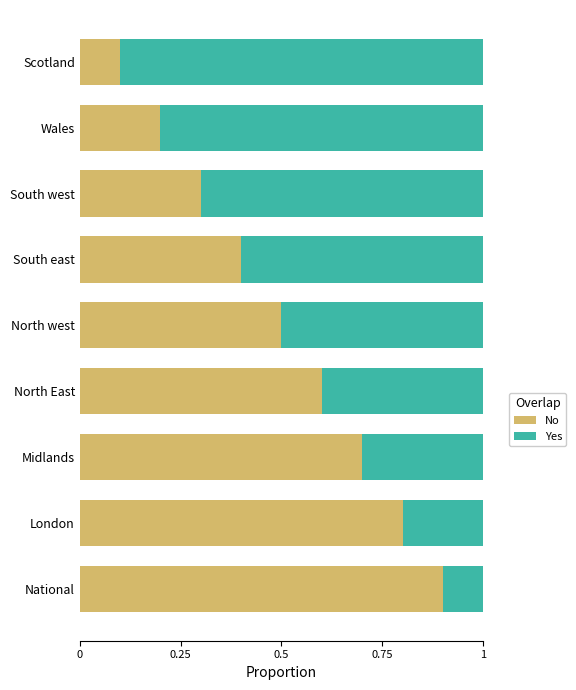

The value of No at North west is 0.5. True or false?

True